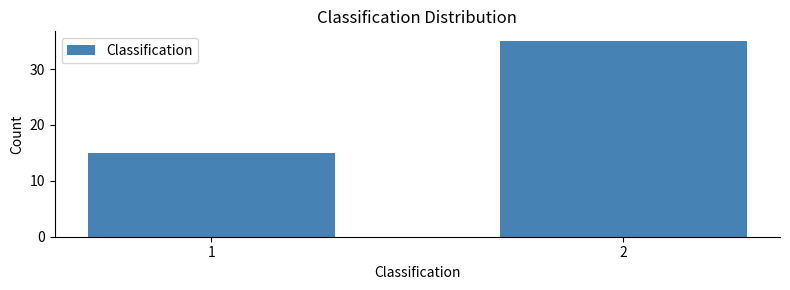

Reading left to right, transcribe all the data shown in this chart.

15	35